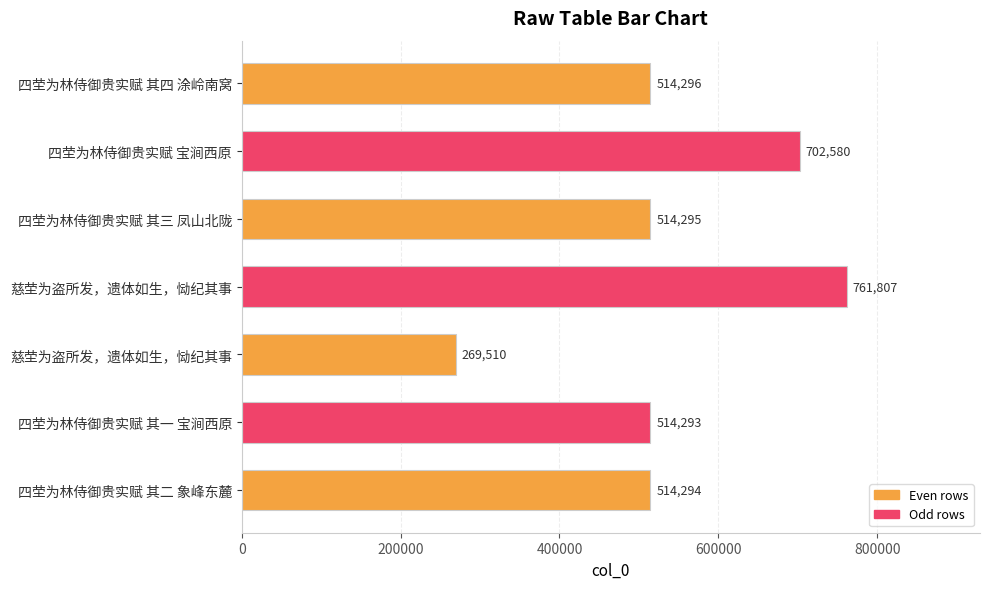

How many data points does each series have?

7